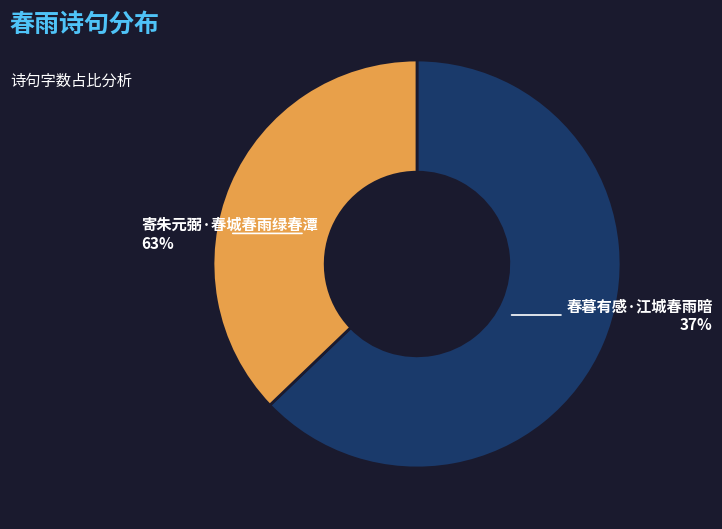

What is the smallest slice in the pie chart?

春暮有感·江城春雨暗